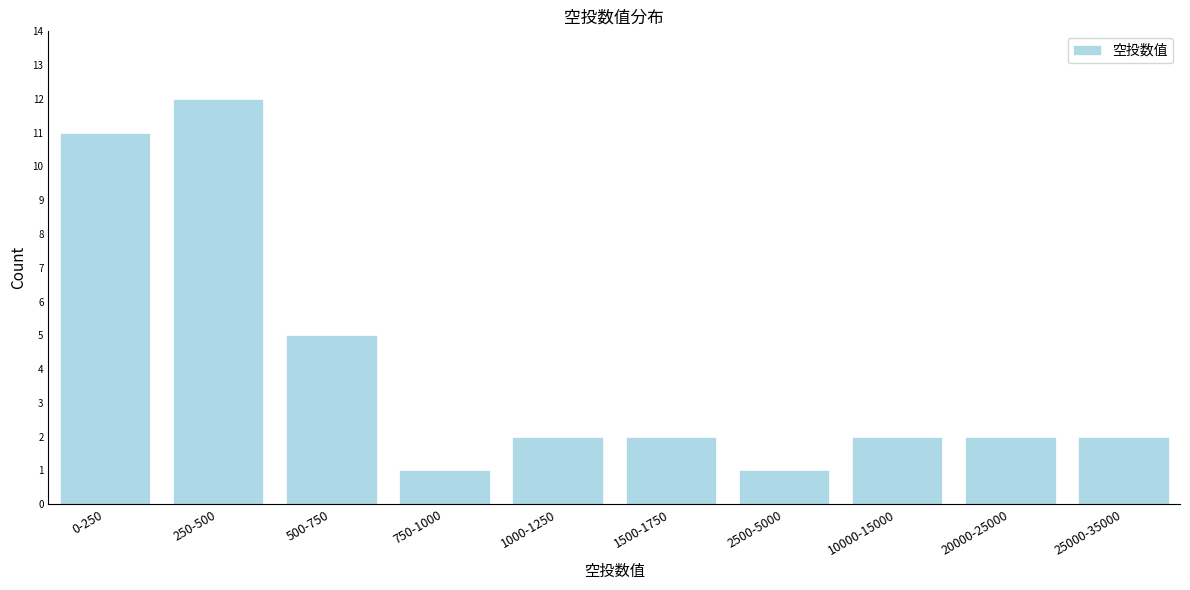

Reading left to right, list all the values displayed in this chart.

11	12	5	1	2	2	1	2	2	2